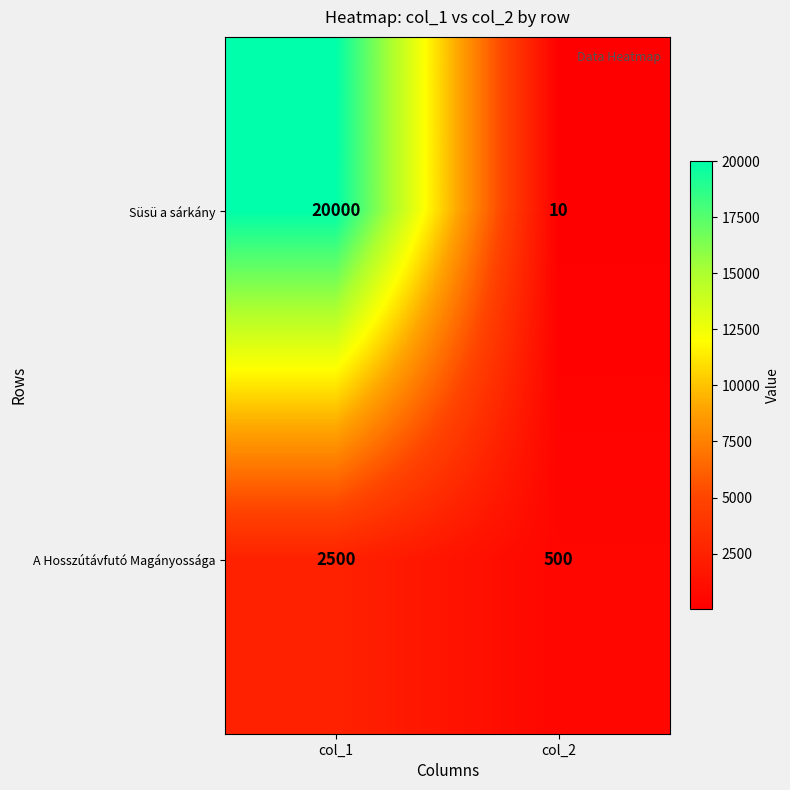

At how many categories does at least one series exceed 13273?

1